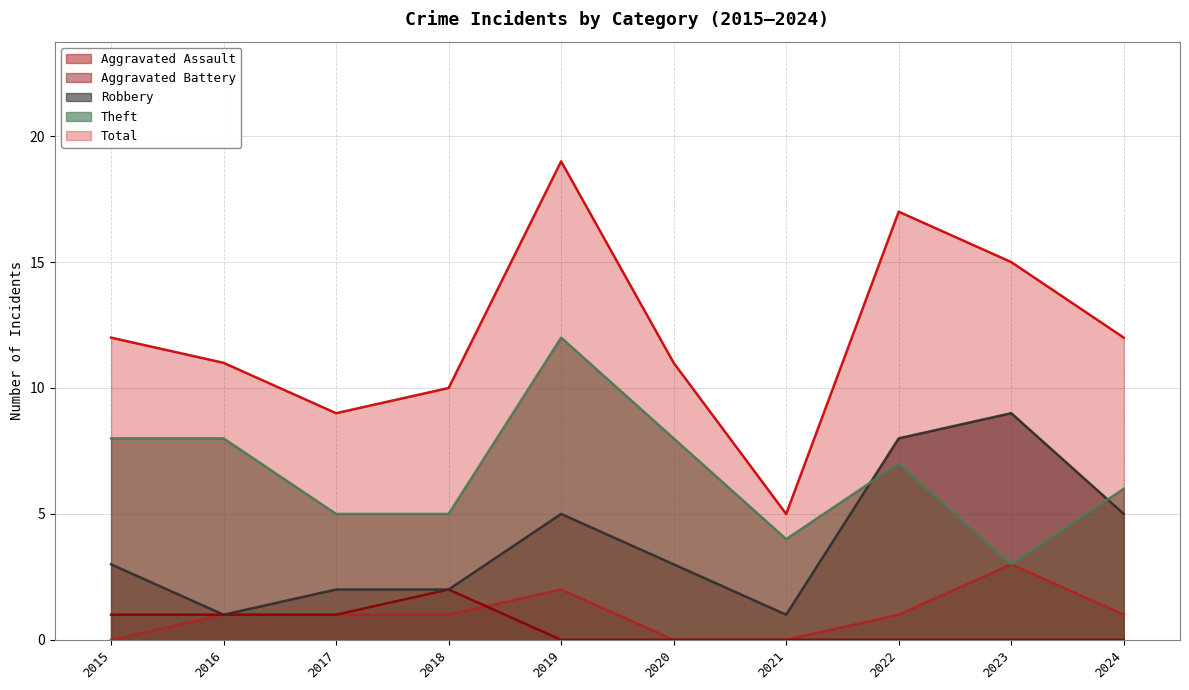

Does the chart display data point markers on the line(s)?

No